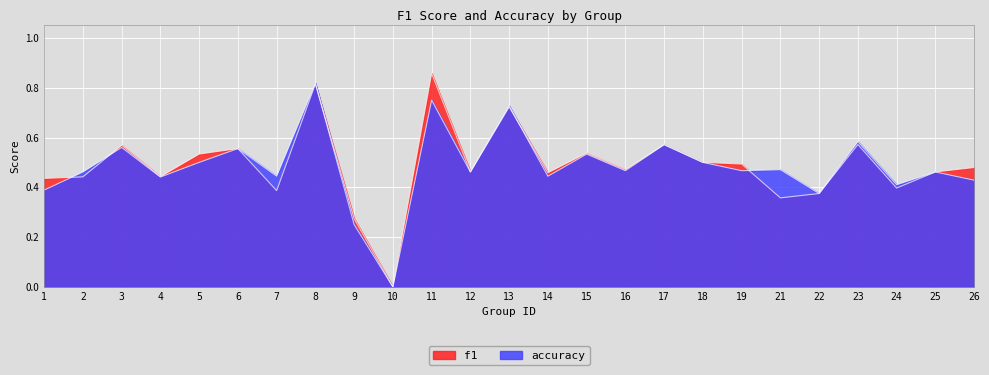

How many values in f1 are above zero?

24